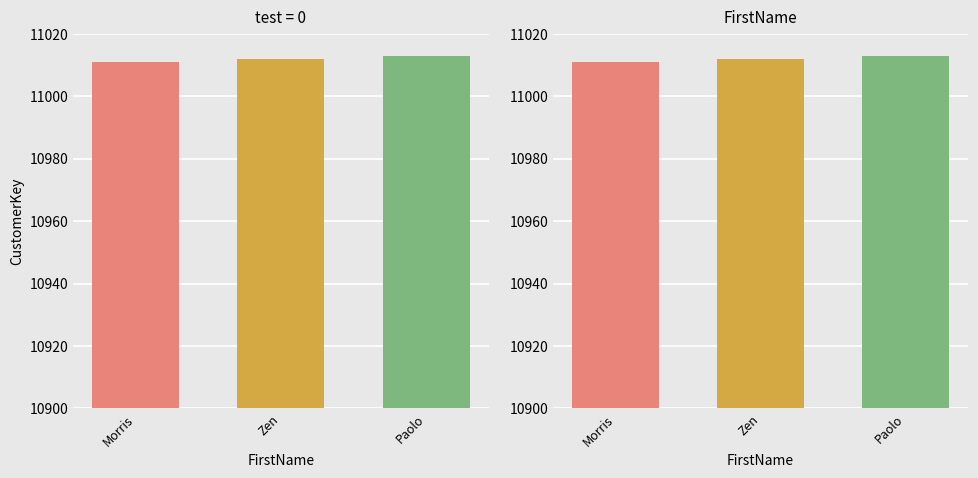

Reading left to right, transcribe all the data shown in this chart.

11011	11012	11013